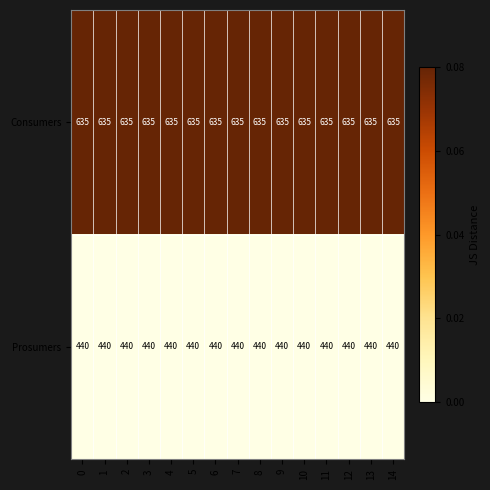

What value does the Consumers series have at 2?

635